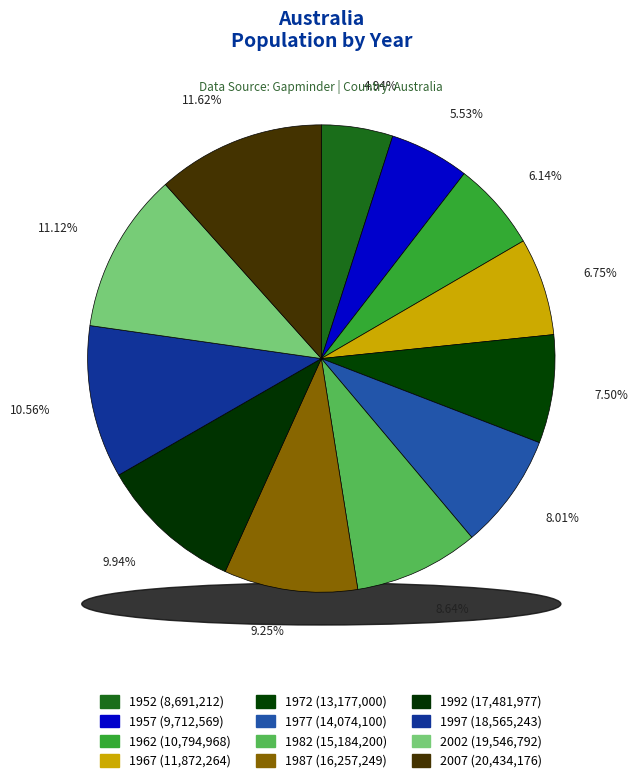

Does 1992 represent more than half of the total?

No